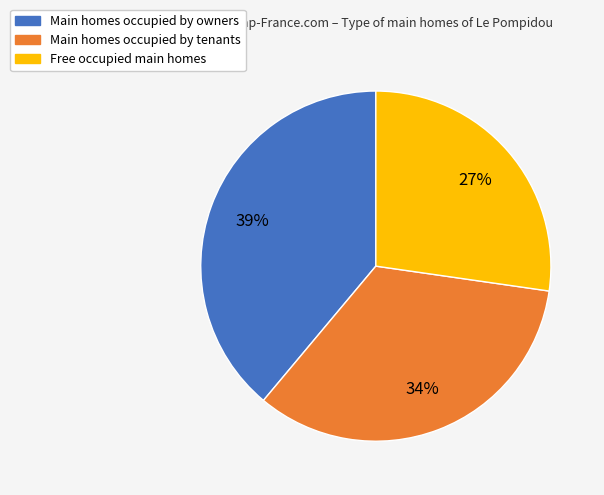

Does any single category account for the majority?

No